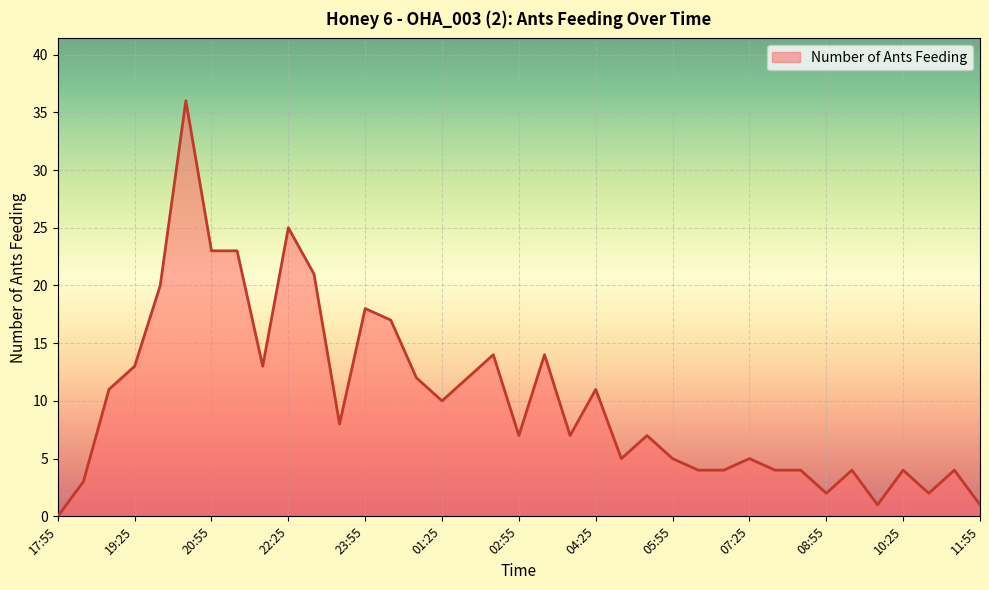

What is the maximum value shown in the chart?

36